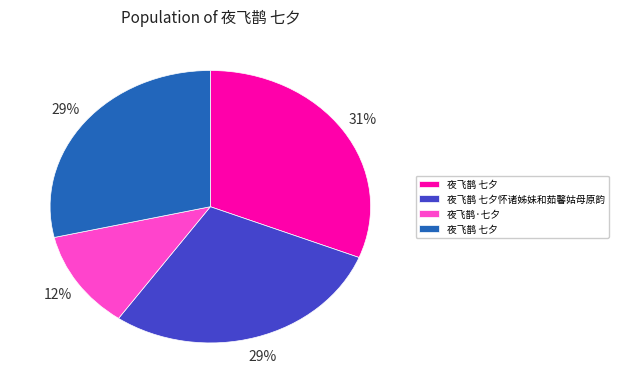

To the nearest percent, what is the average slice percentage?

25%